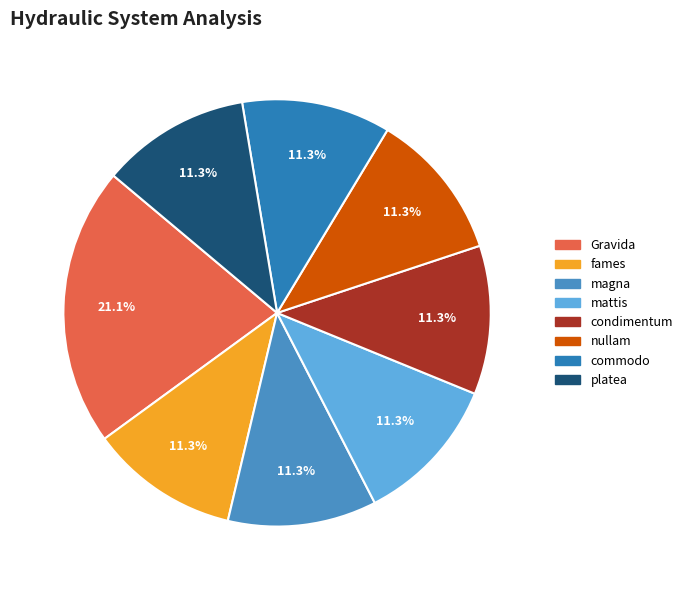

Is there a majority slice in this chart?

No